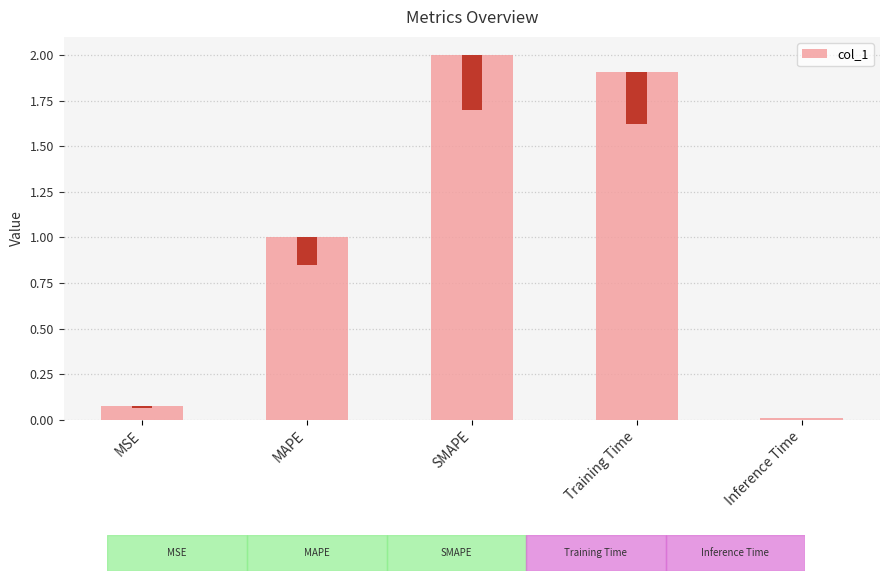

List the labels in order of value, smallest first.

Inference Time, MSE, MAPE, Training Time, SMAPE